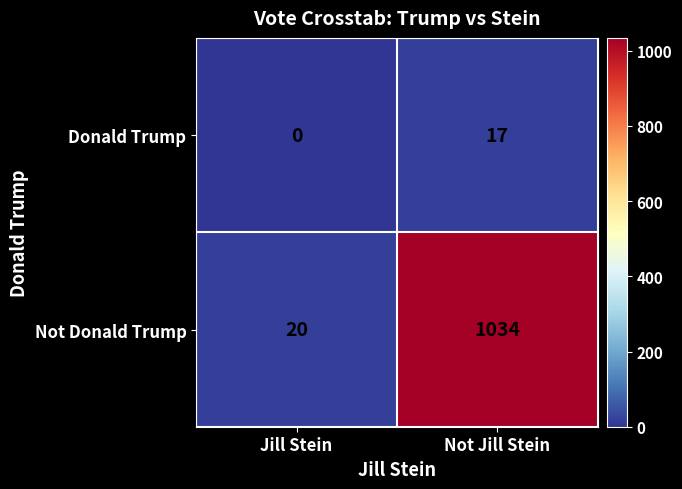

How many distinct data groups are displayed?

2